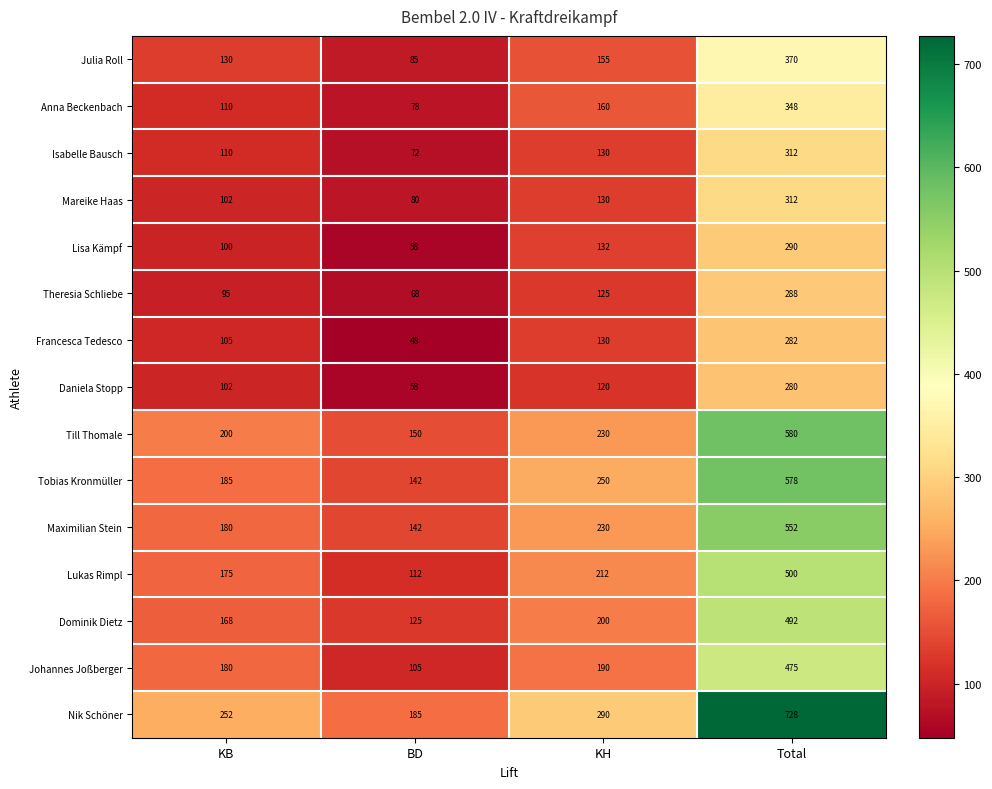

Which series has the largest total across all categories?

Nik Schöner